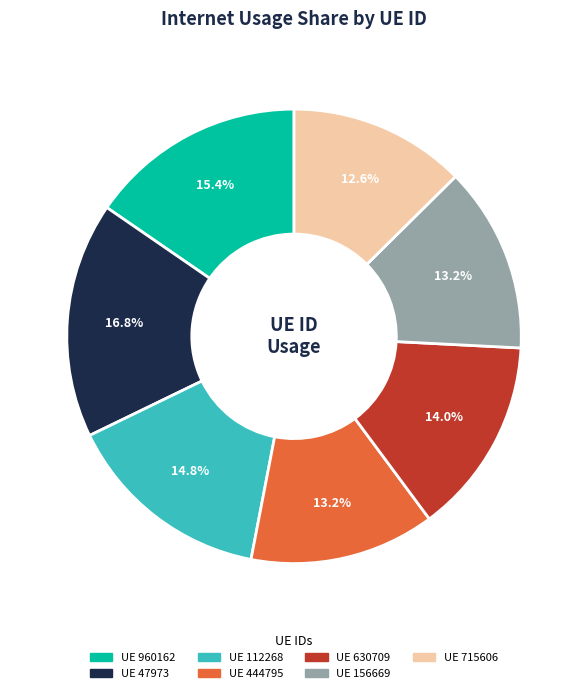

Is there any slice that represents more than half of the pie?

No